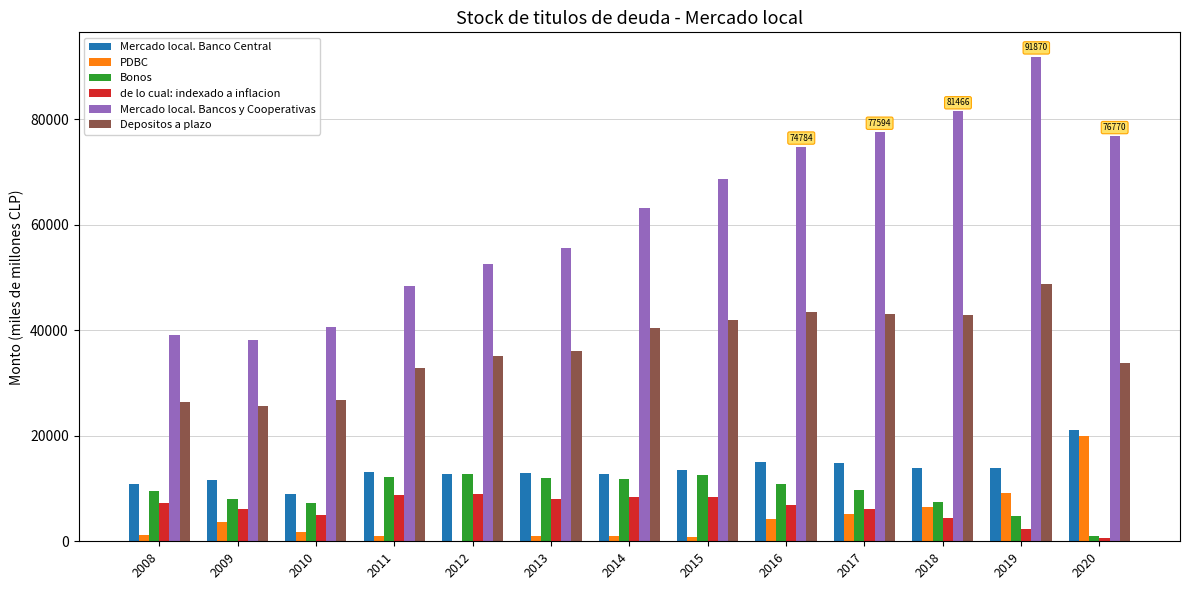

What is the sum of all PDBC values?

55321